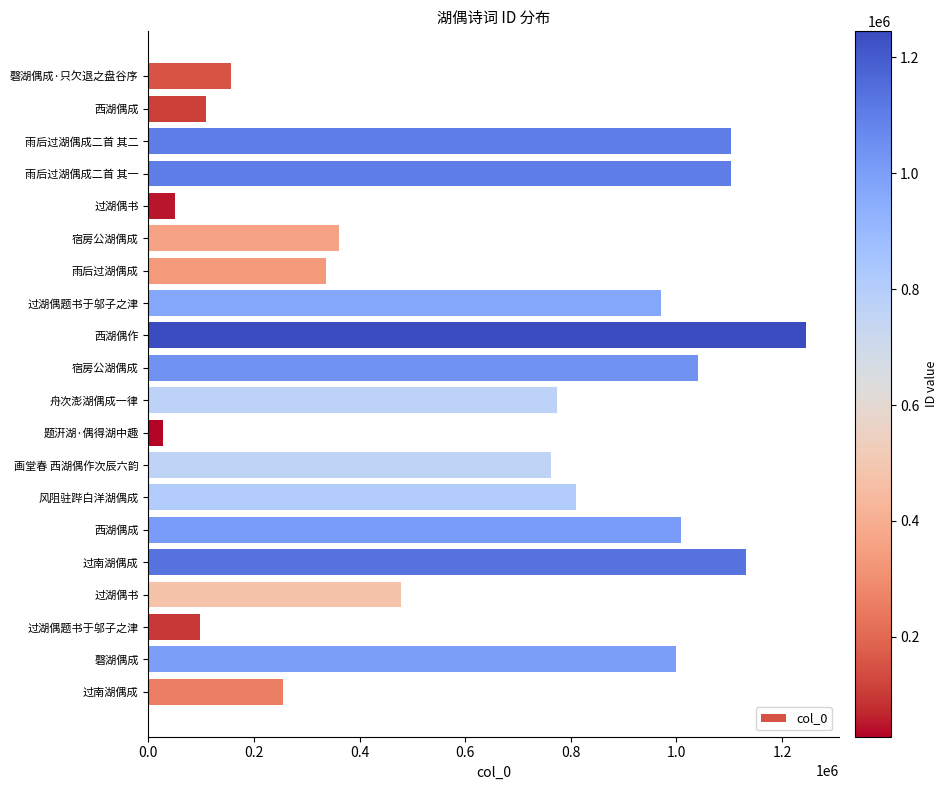

Does the chart contain stacked bars?

No